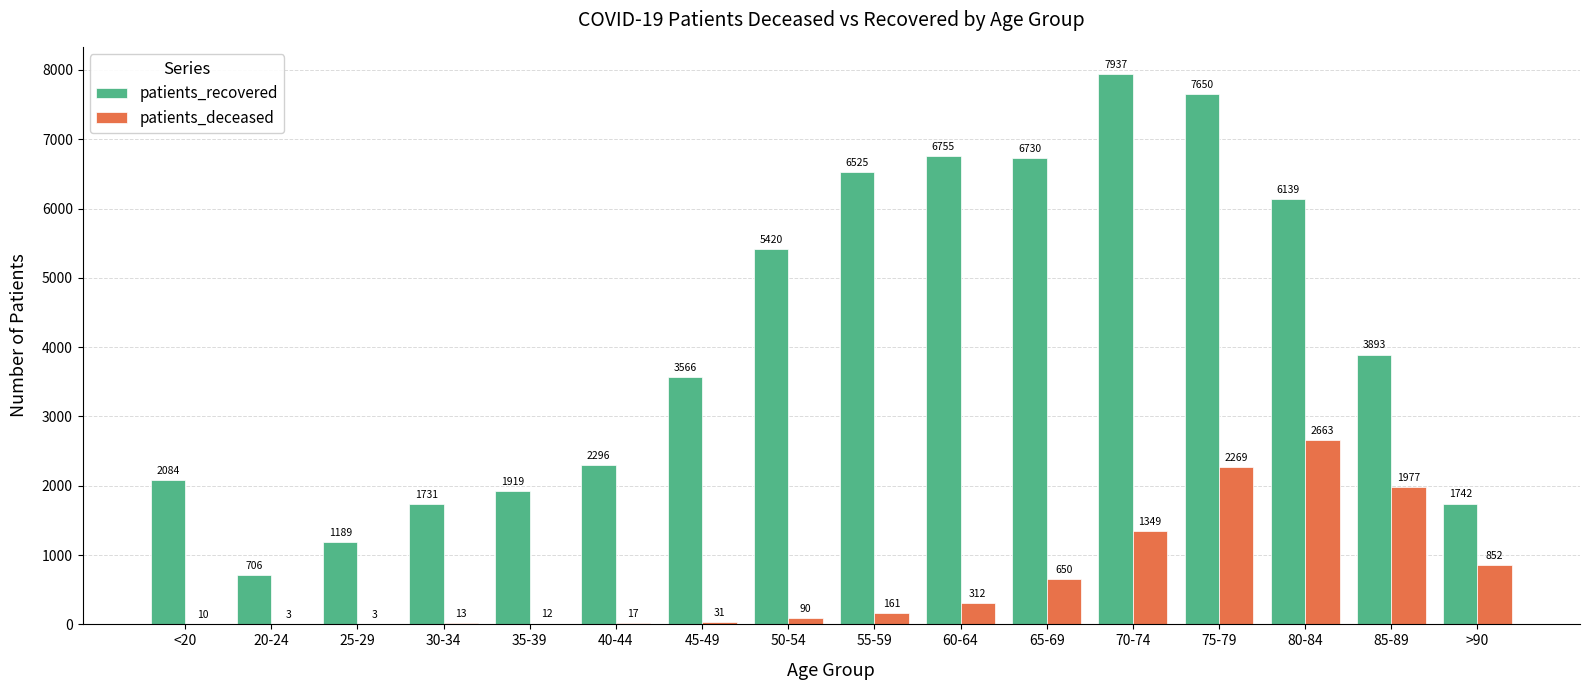

What is the sum of the patients_deceased values at 25-29 and 85-89?

1980